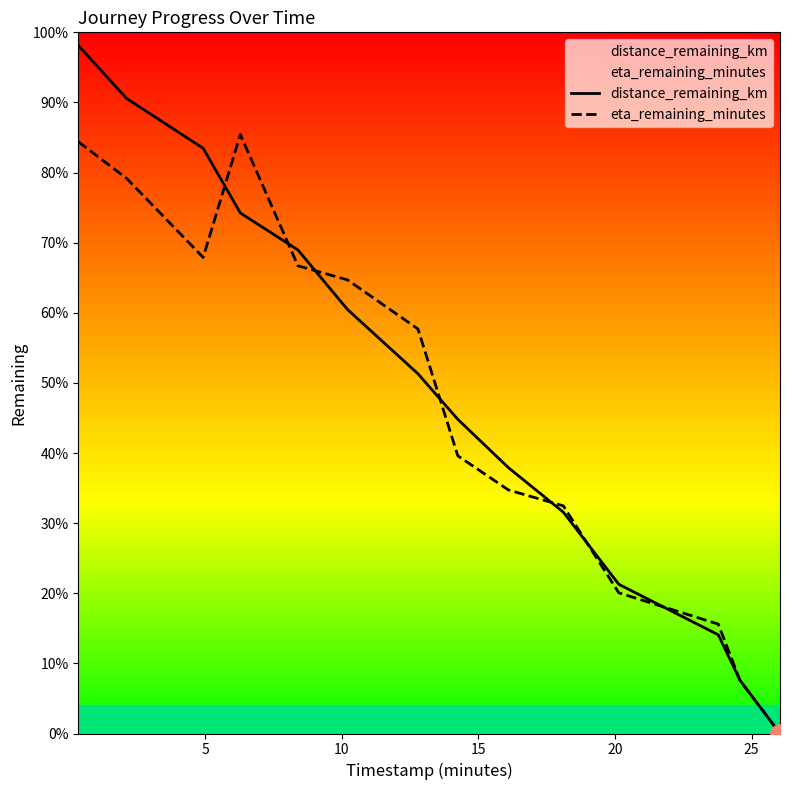

What are all the series names shown in the legend?

distance_remaining_km, eta_remaining_minutes